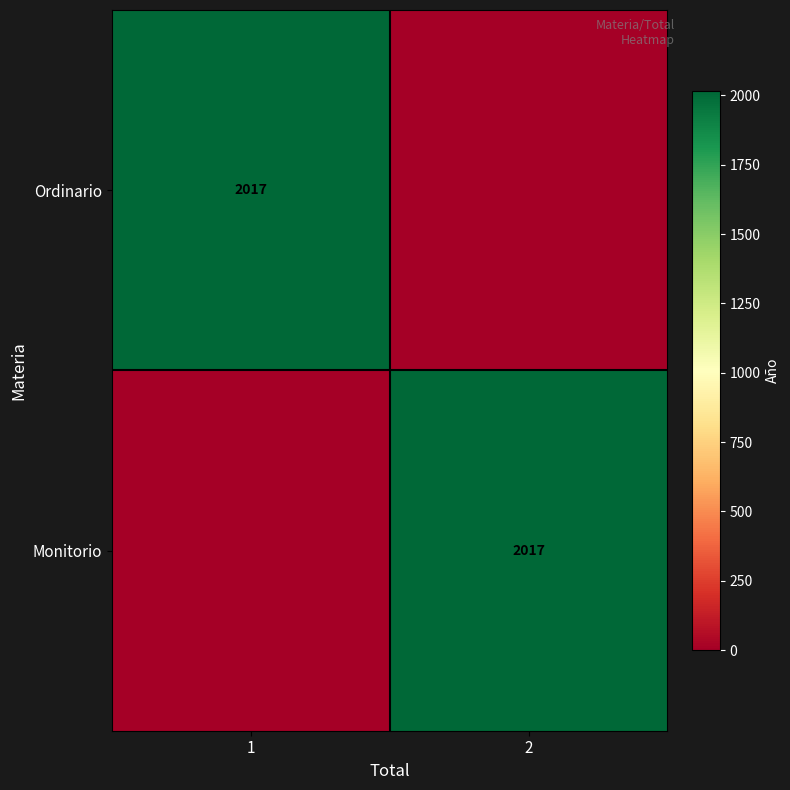

What is the spread (max minus min) of values at 1?

2017